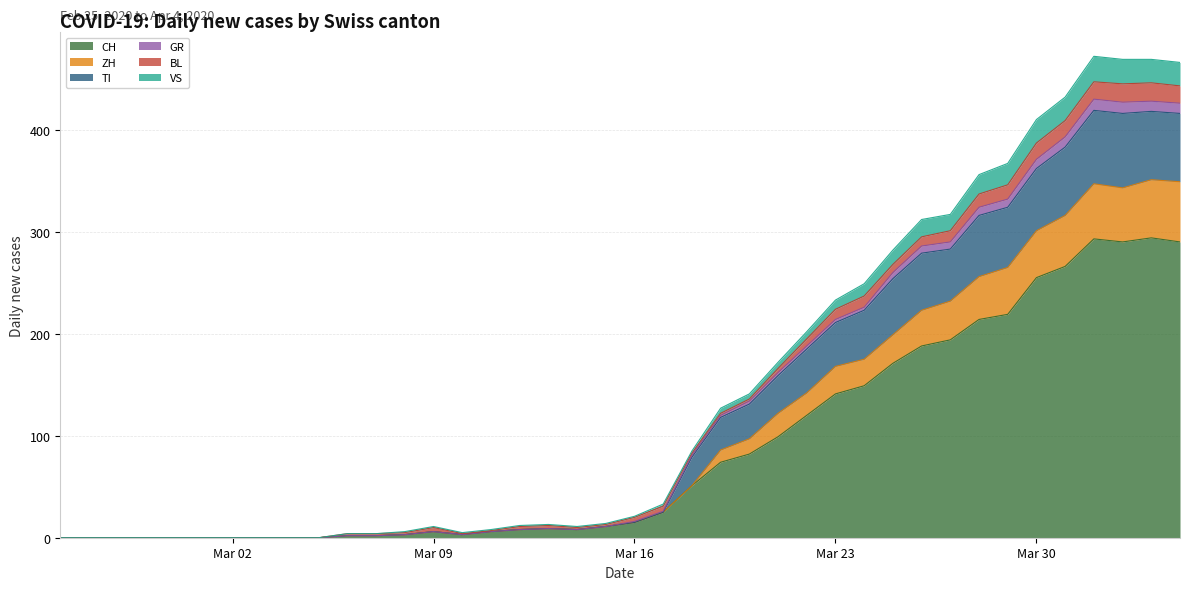

True or false: CH has a value of 35 at 2020-03-20.

False